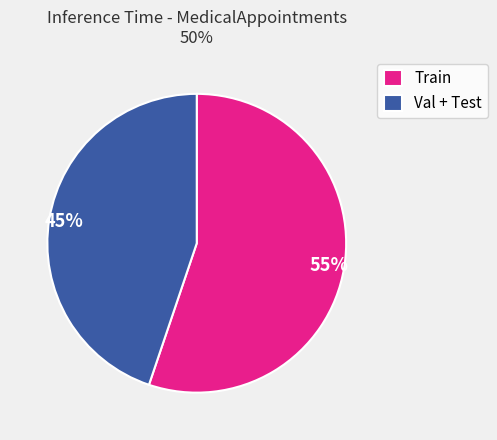

Is there any slice that represents more than half of the pie?

Yes